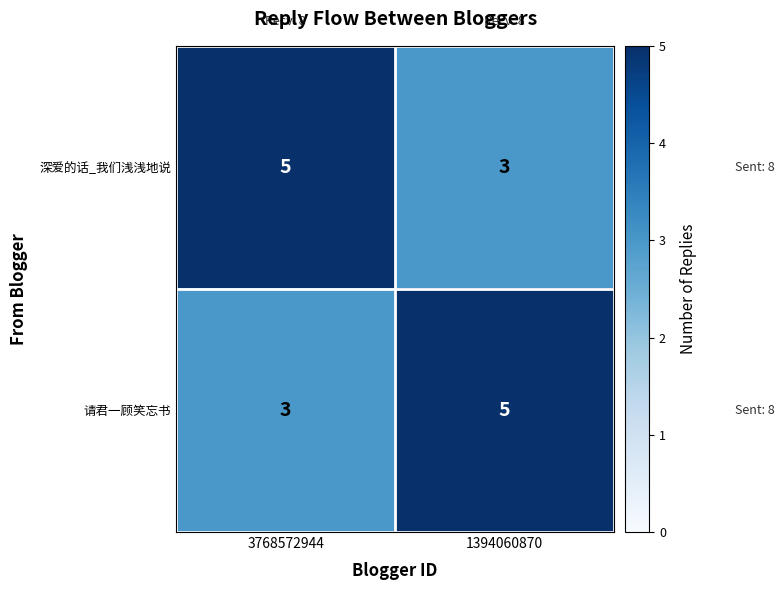

The value of 深爱的话_我们浅浅地说 at 3768572944 is 5. True or false?

True